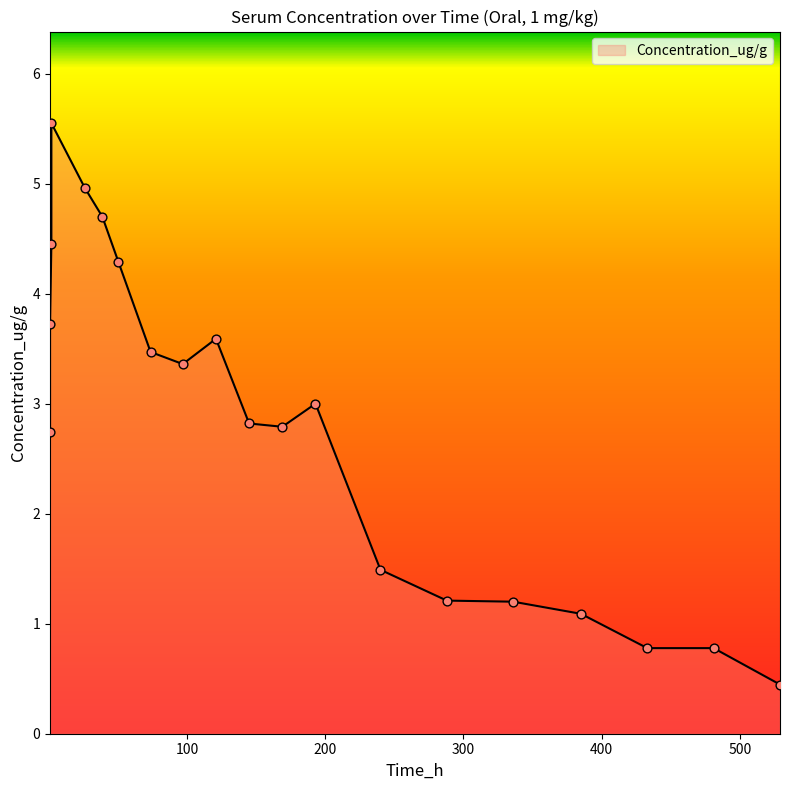

What is the change in value from 169.0 to 385.0?

-1.7